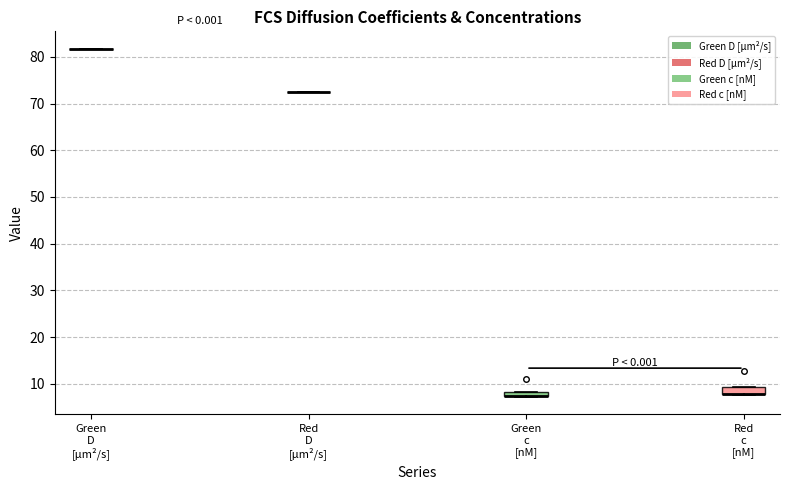

Where is the upper edge of the box for Red c [nM] on the y-axis? The values are not printed on the chart, so give them approximately, as read against the axis.

9